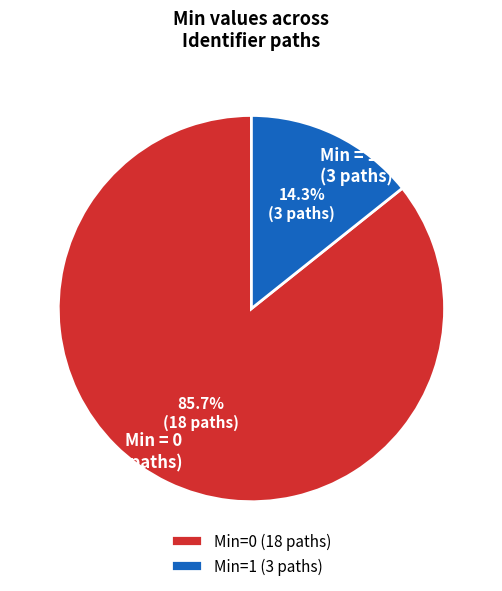

Does Min = 1 (3 paths) account for over 50% of the chart?

No